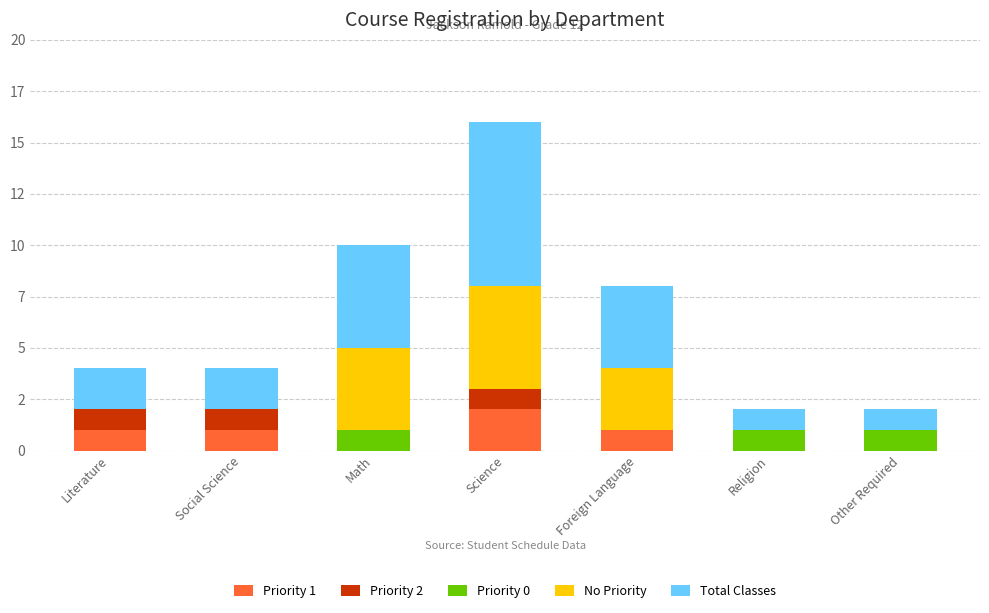

What is the label of the 5th bar from the right?

Math